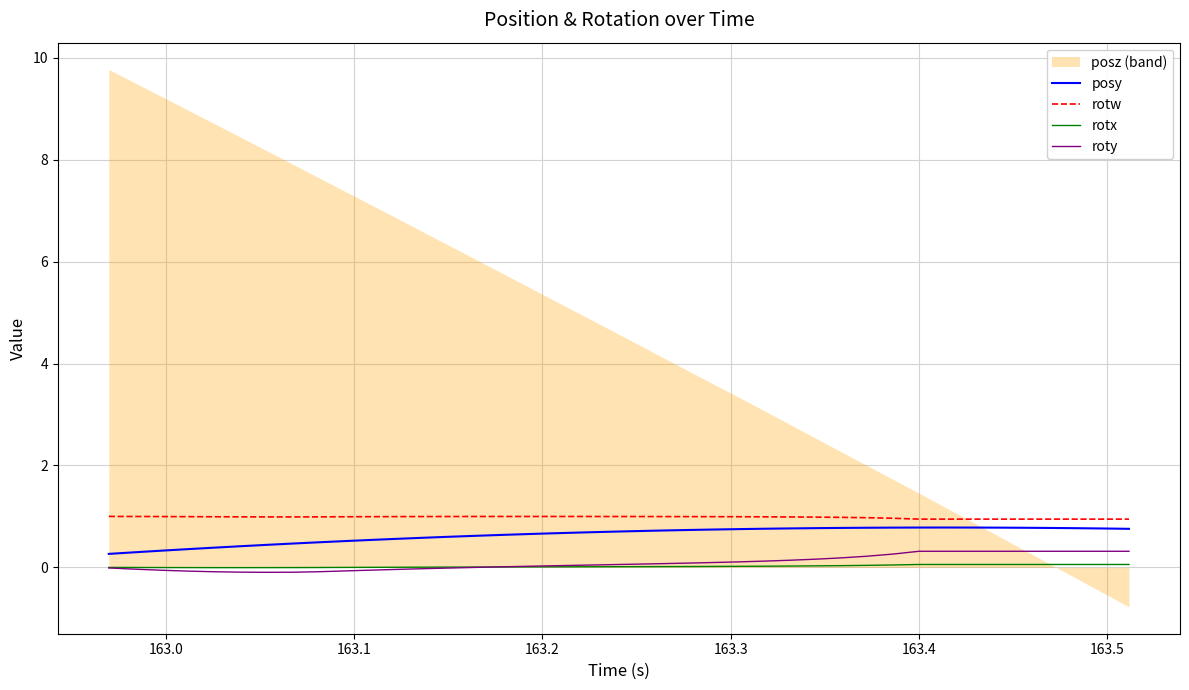

True or false: posy and roty intersect in this chart.

False